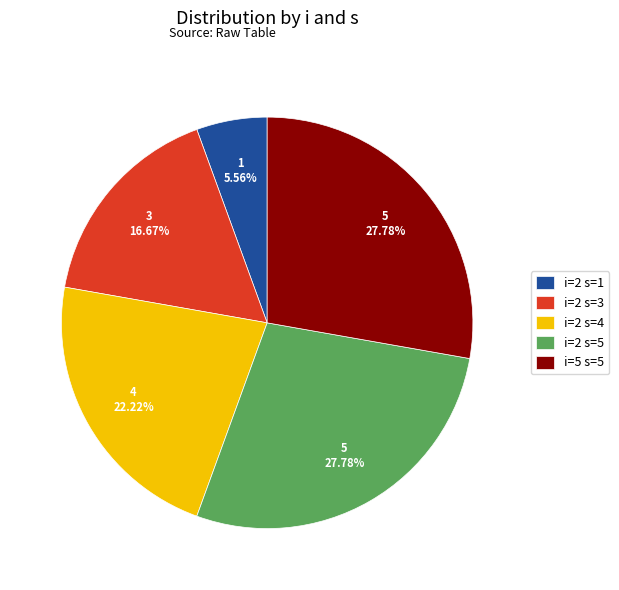

Is i=2 s=4 the majority of the pie?

No